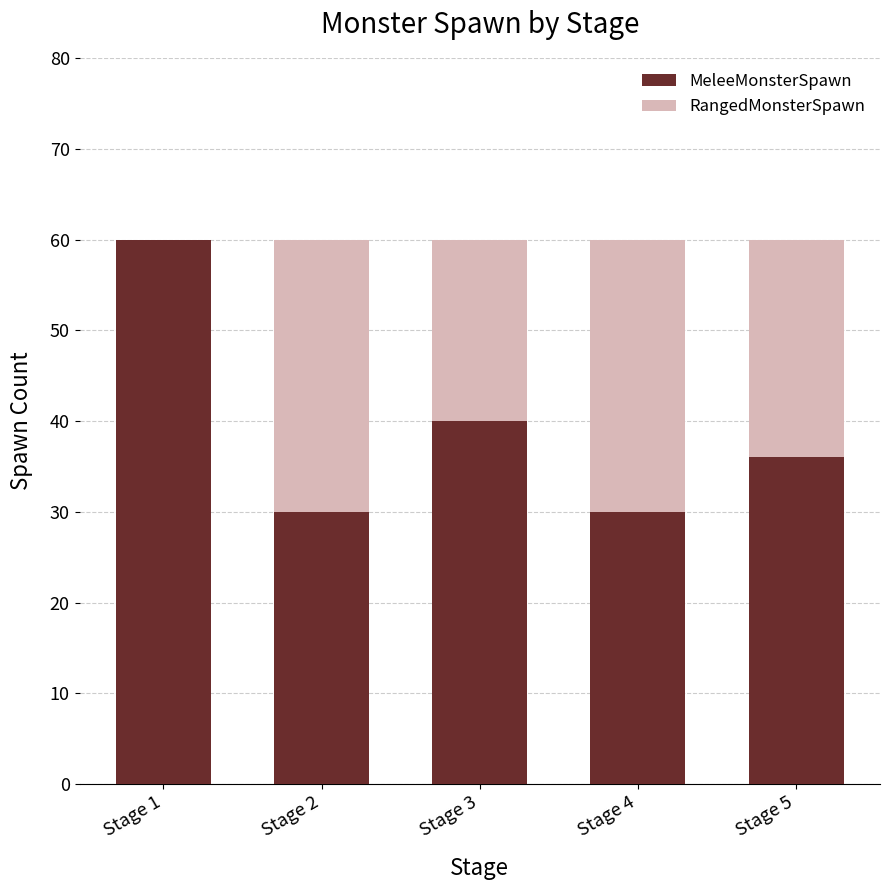

How many data points does each series have?

5